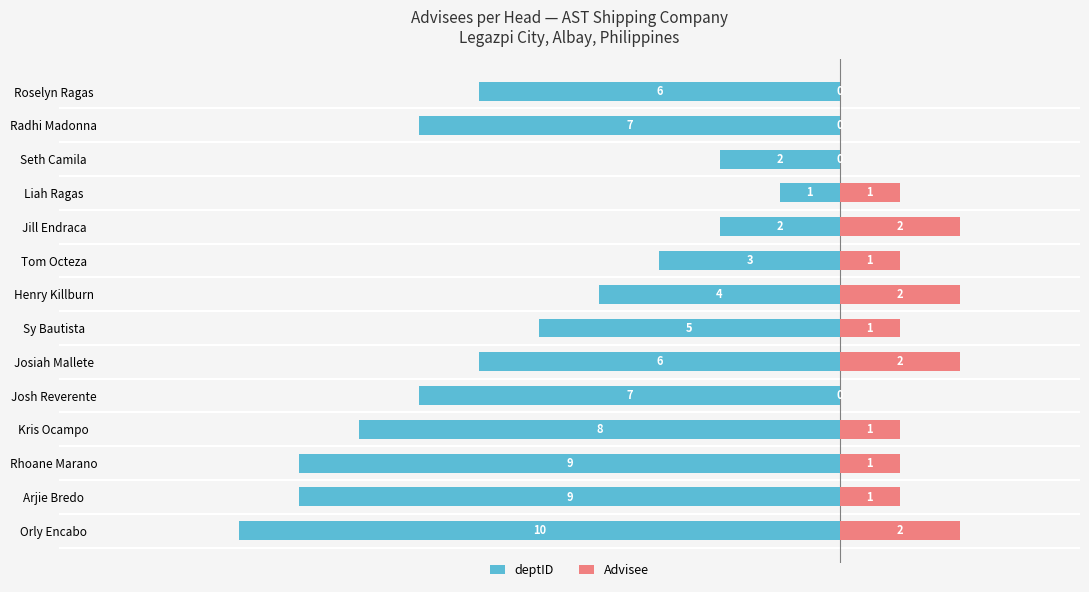

What is the sum of all Advisee values?

14